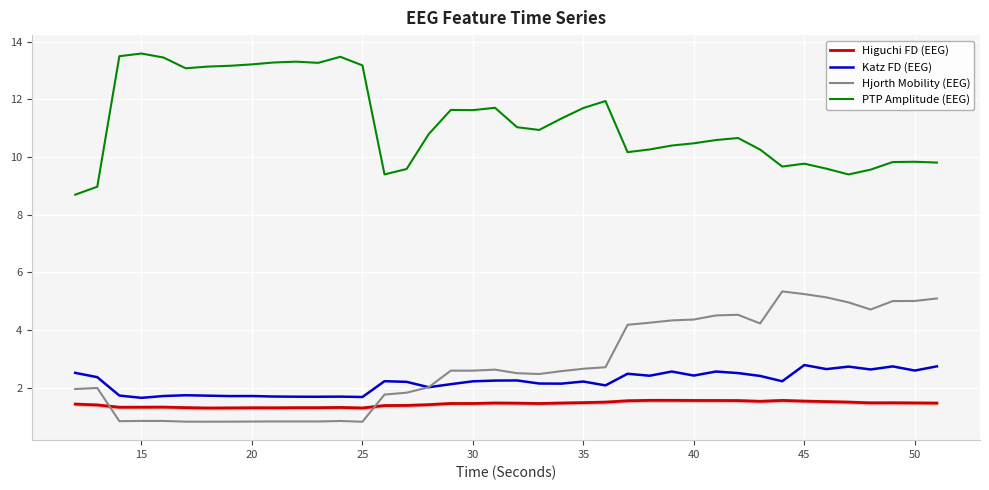

True or false: Higuchi FD (EEG) and Hjorth Mobility (EEG) cross at least once.

True